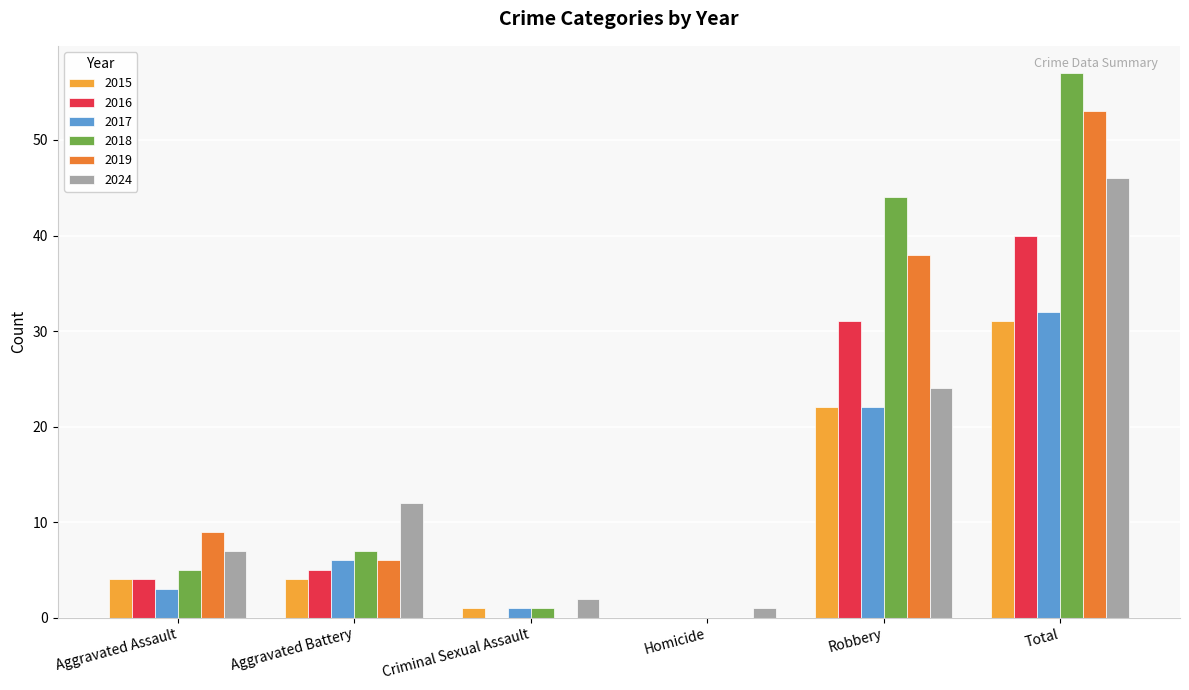

What is the sum of all 2024 values?

92